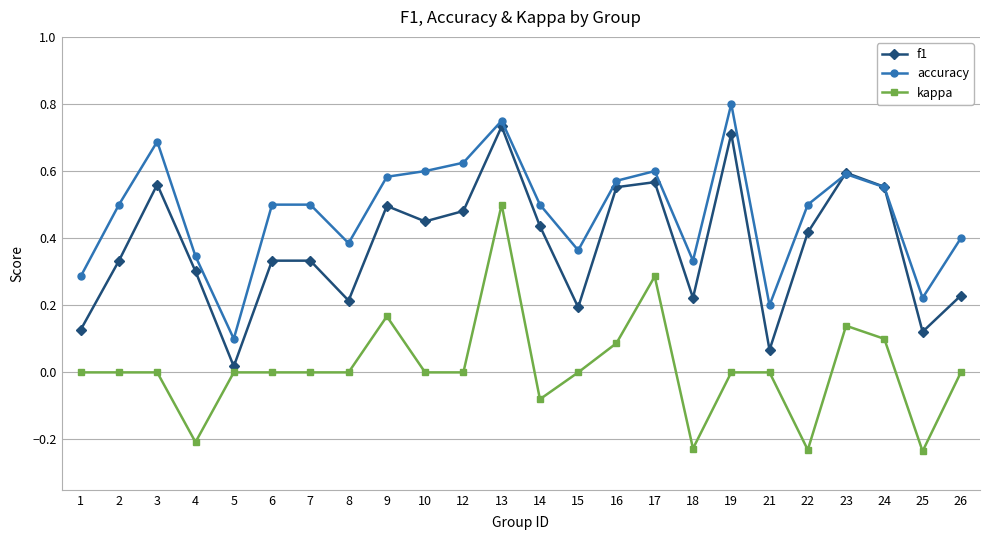

At which category is the sum across all series the highest?

13